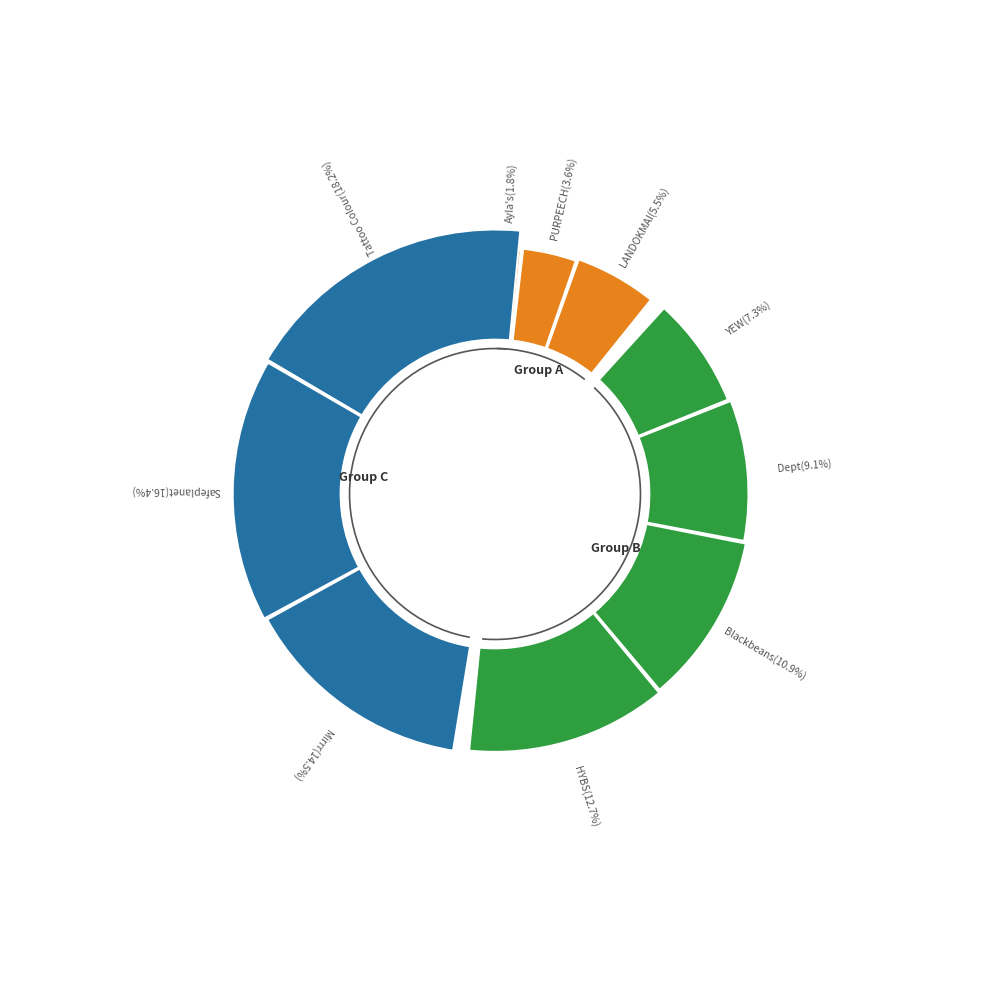

How many segments does this pie chart have?

10